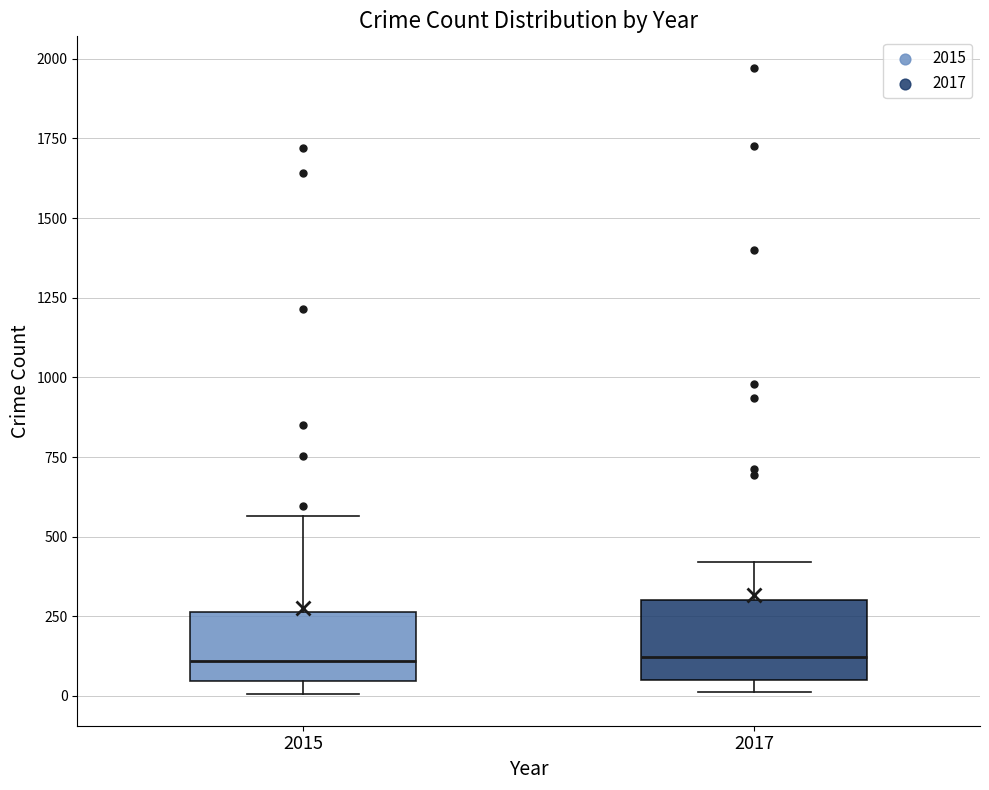

Where does the upper whisker of the box at x = 2017 end on the y-axis? The values are not printed on the chart, so give them approximately, as read against the axis.

400